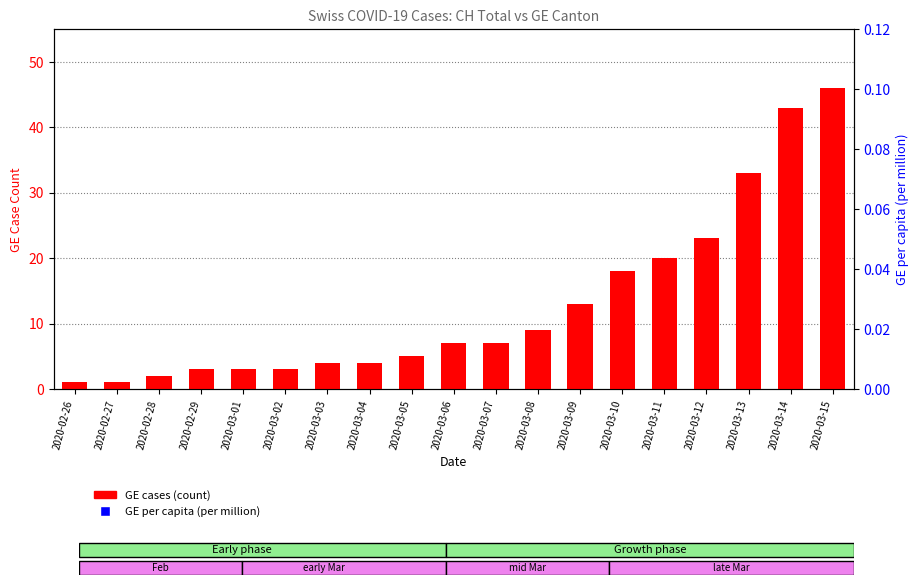

Are the bars horizontal?

No